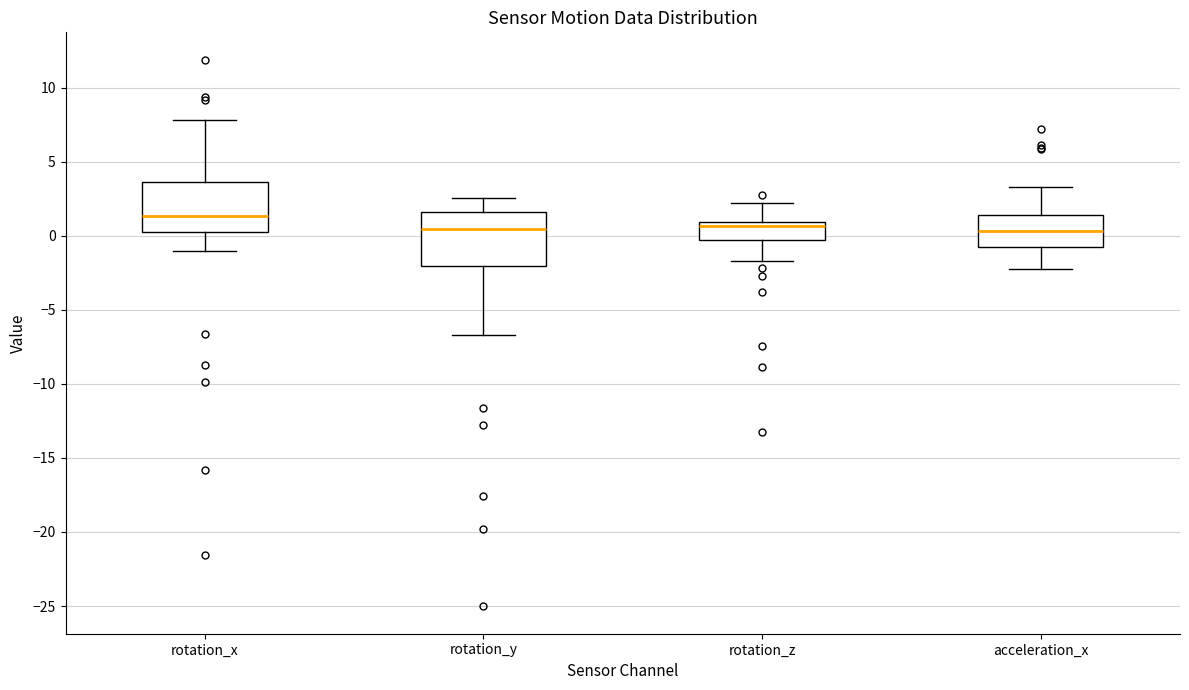

Where does the upper whisker of the box for acceleration_x end on the y-axis? The values are not printed on the chart, so give them approximately, as read against the axis.

3.5